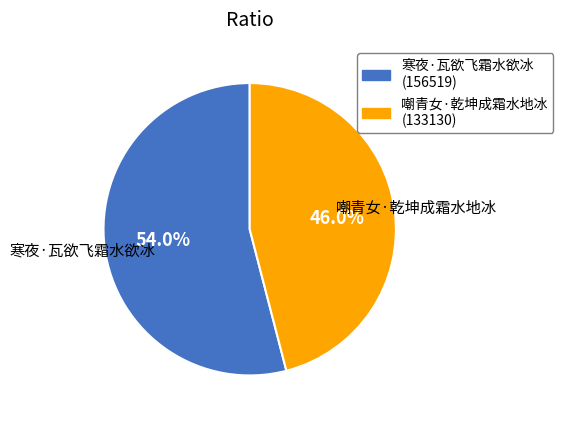

Which slice is the smallest?

嘲青女·乾坤成霜水地冰